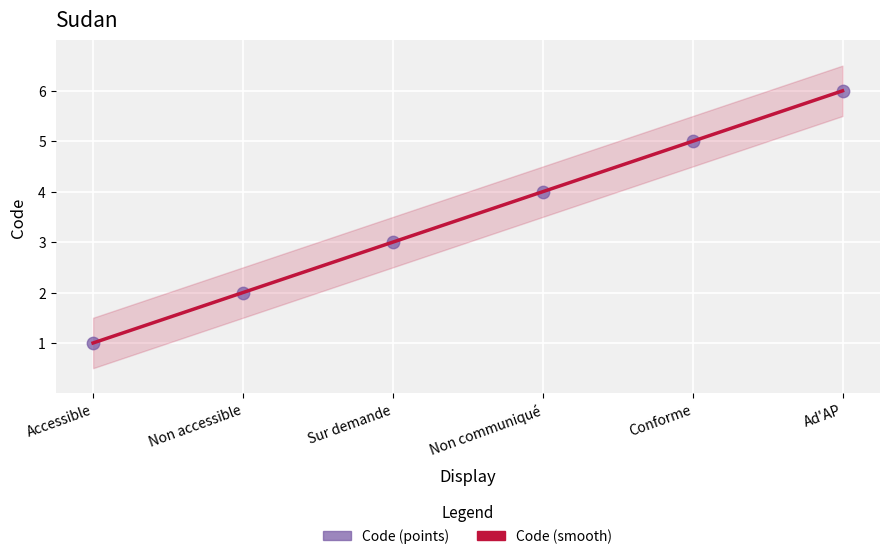

What are all the series names shown in the legend?

Code (smooth), Code (points)